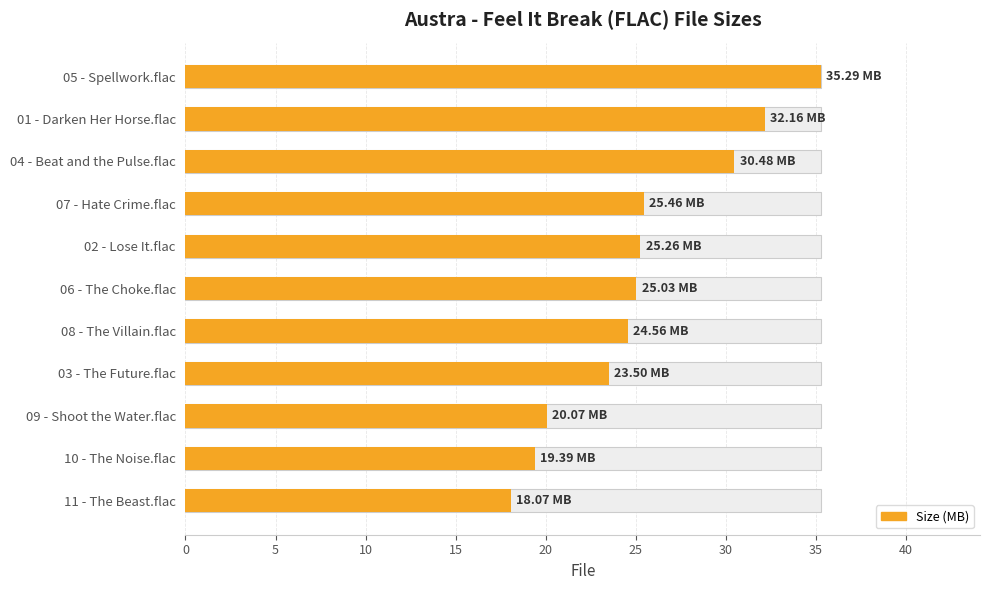

What is the sum of the values at 02 - Lose It.flac and 08 - The Villain.flac?

49.8